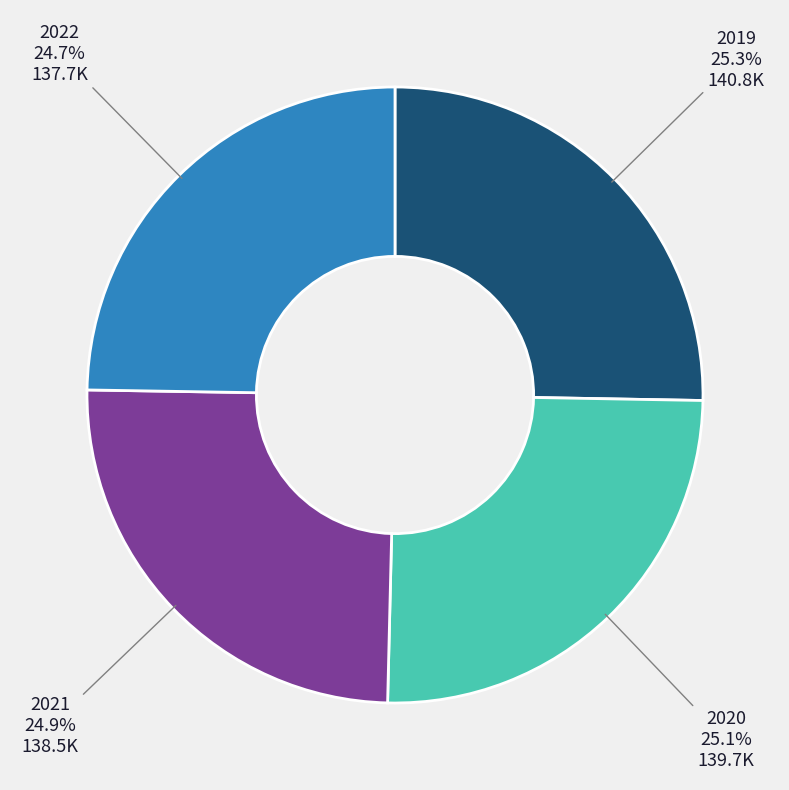

Approximately how many times larger is the value at 2019 compared to 2022?

1.0